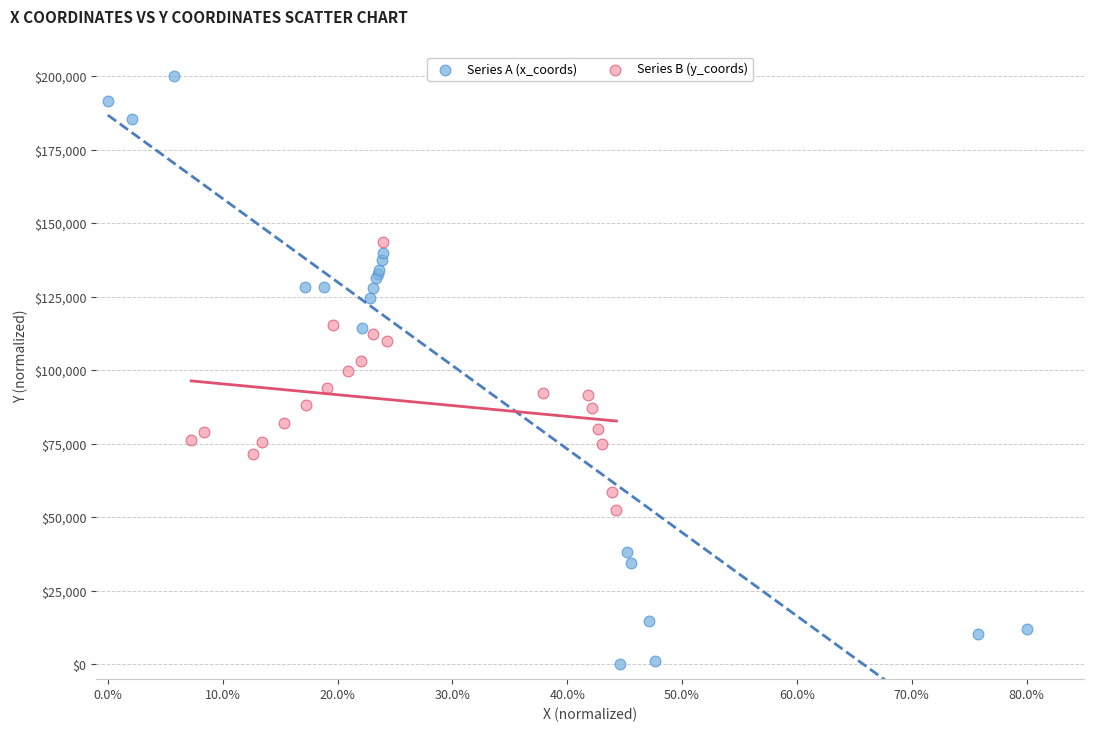

Which series has the widest spread of Y values?

Series A (x_coords)